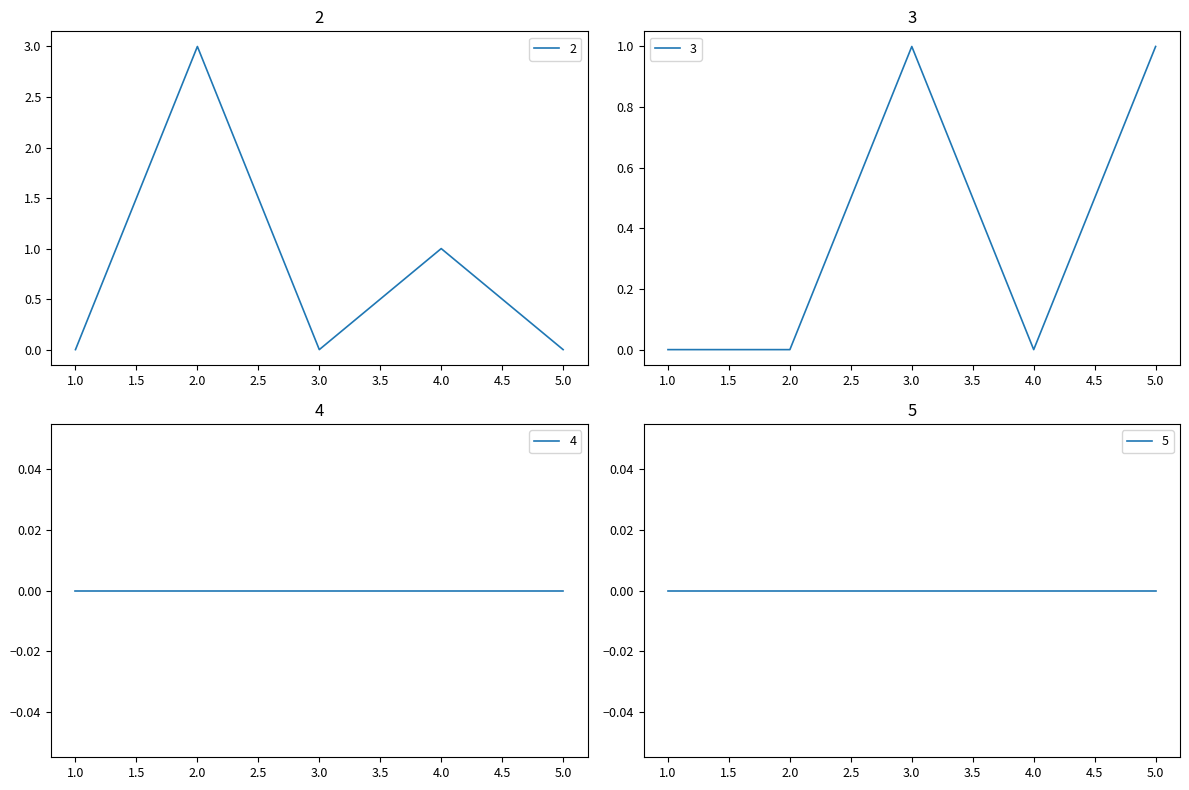

At which label does 2 reach its peak?

2.0